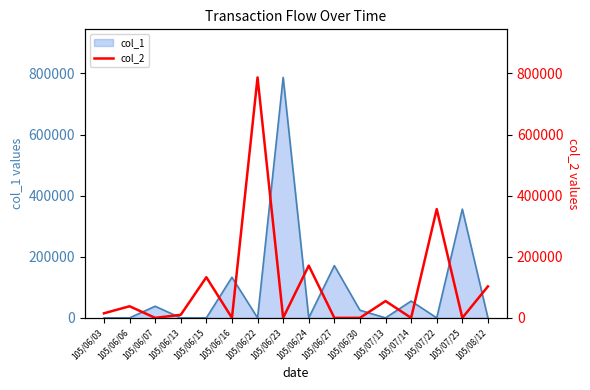

Does the chart have visible grid lines?

No